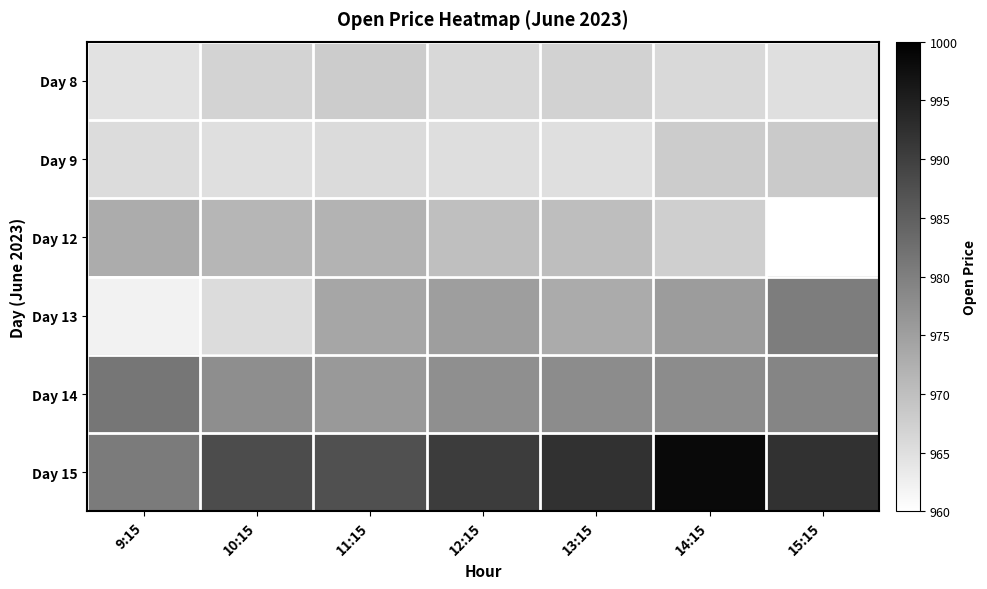

What is the smallest value displayed?

960.0